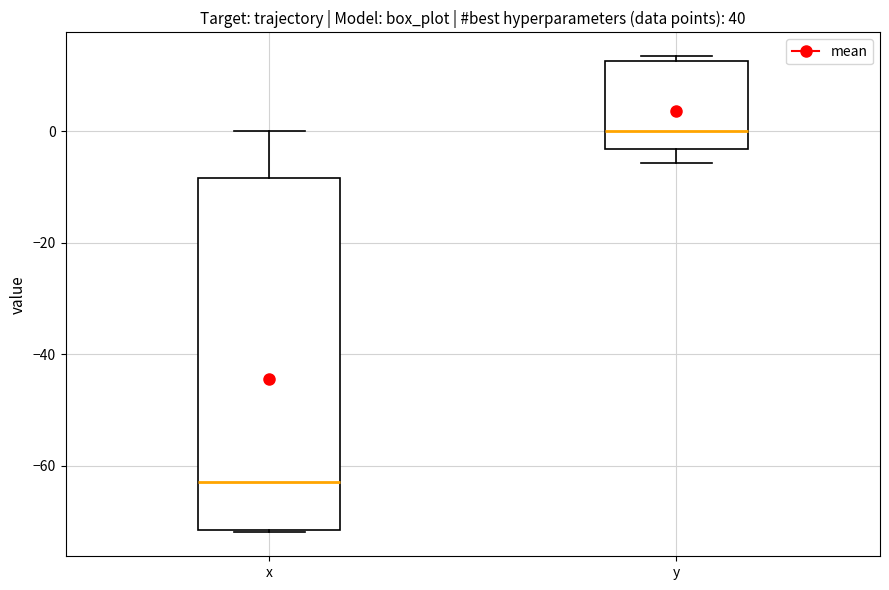

Reading left to right, transcribe this box plot: for each box, give where its median line is, the range the box spans, and where its two whiskers end, as read against the y-axis. The values are not printed on the chart, so give them approximately, as read against the axis.

x: median -62, box -72 to -8, whiskers -72 to 0
y: median 0, box -4 to 12, whiskers -6 to 14